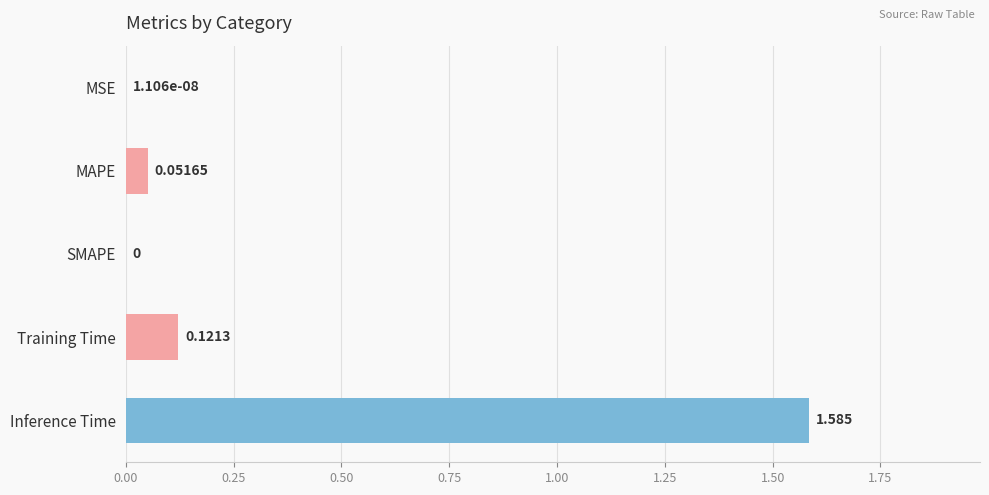

At which category does the chart reach its peak across all series?

Inference Time